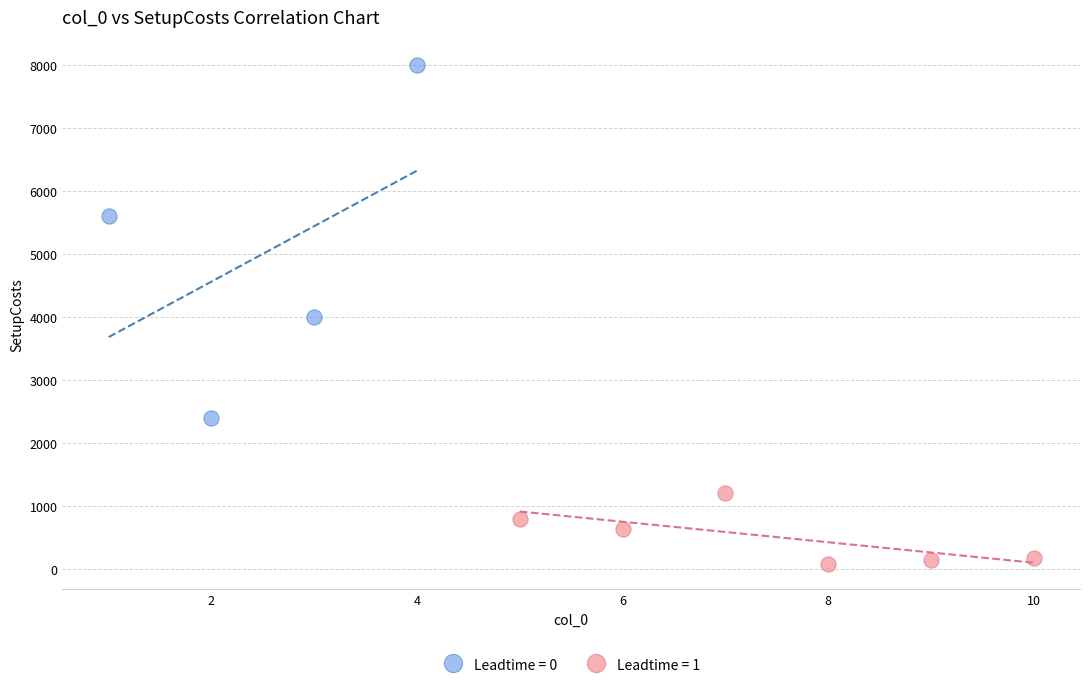

Which series has the largest Y range (max minus min)?

Leadtime = 0